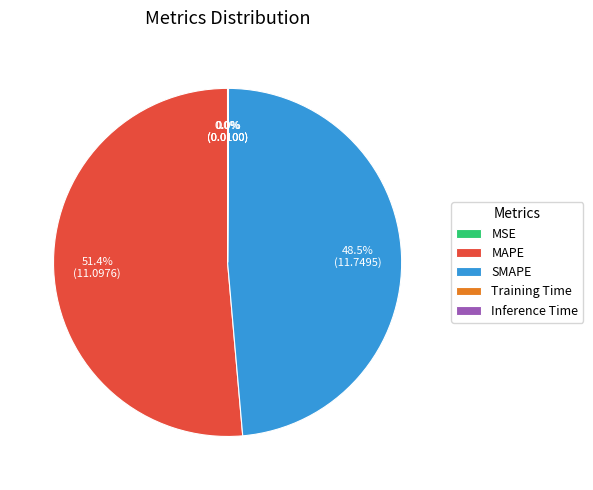

What portion of the pie excludes SMAPE?

51.5%